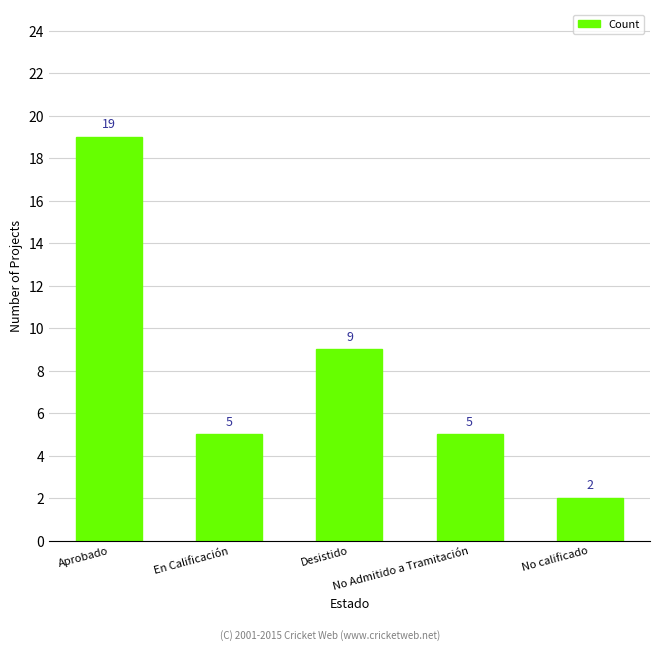

What is the average value?

8